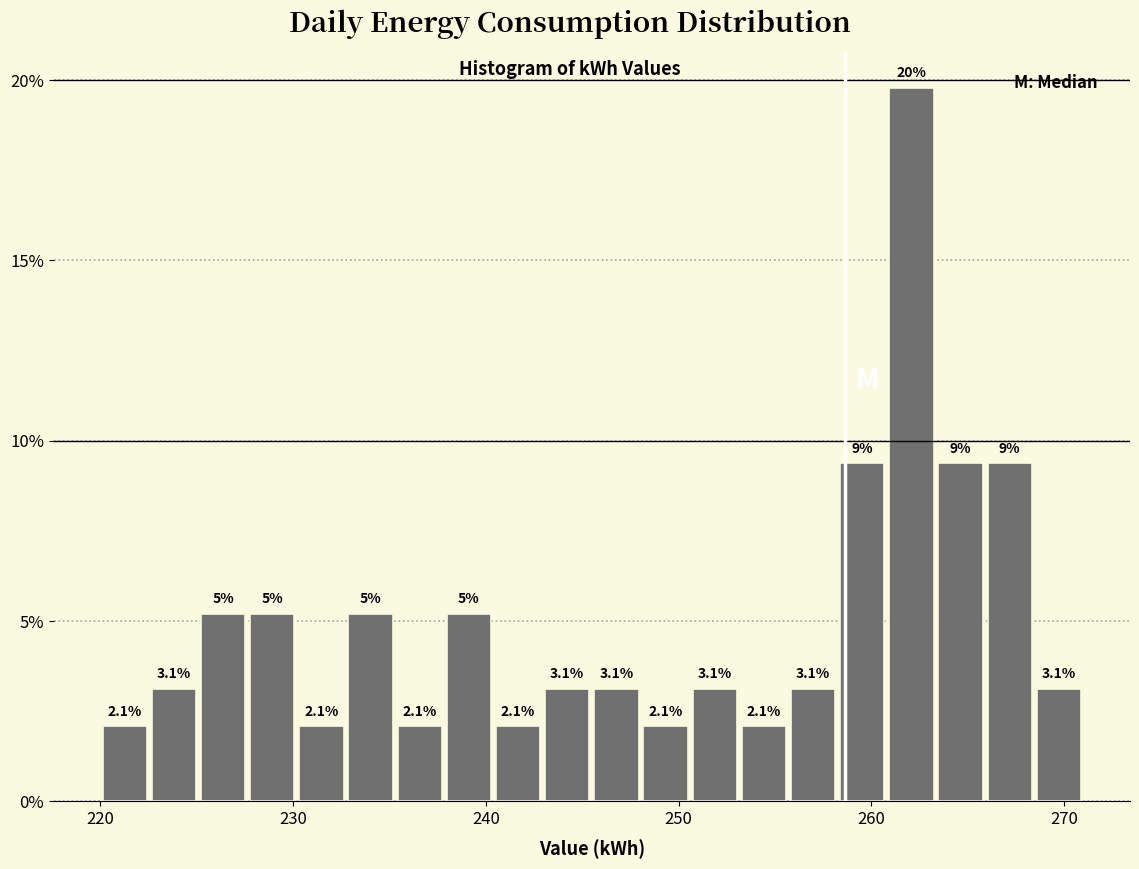

Around what value on the x-axis is the tallest bar? Give the approximate position of its centre, as read against the axis.

262